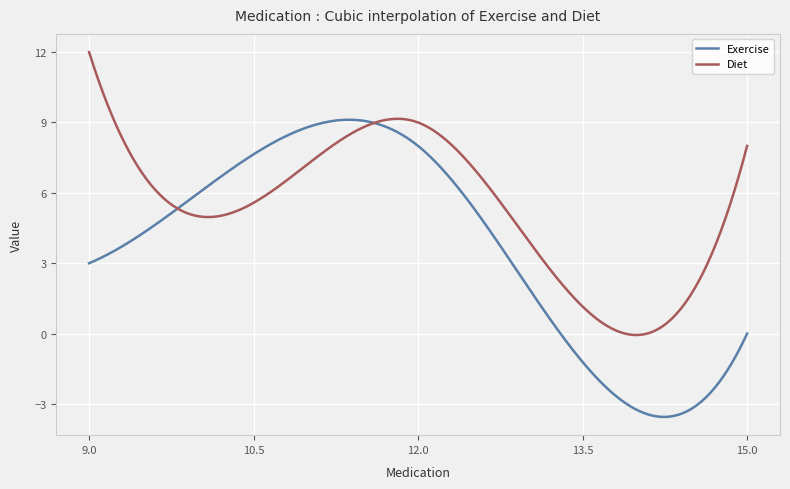

Which series has the largest total across all categories?

Diet